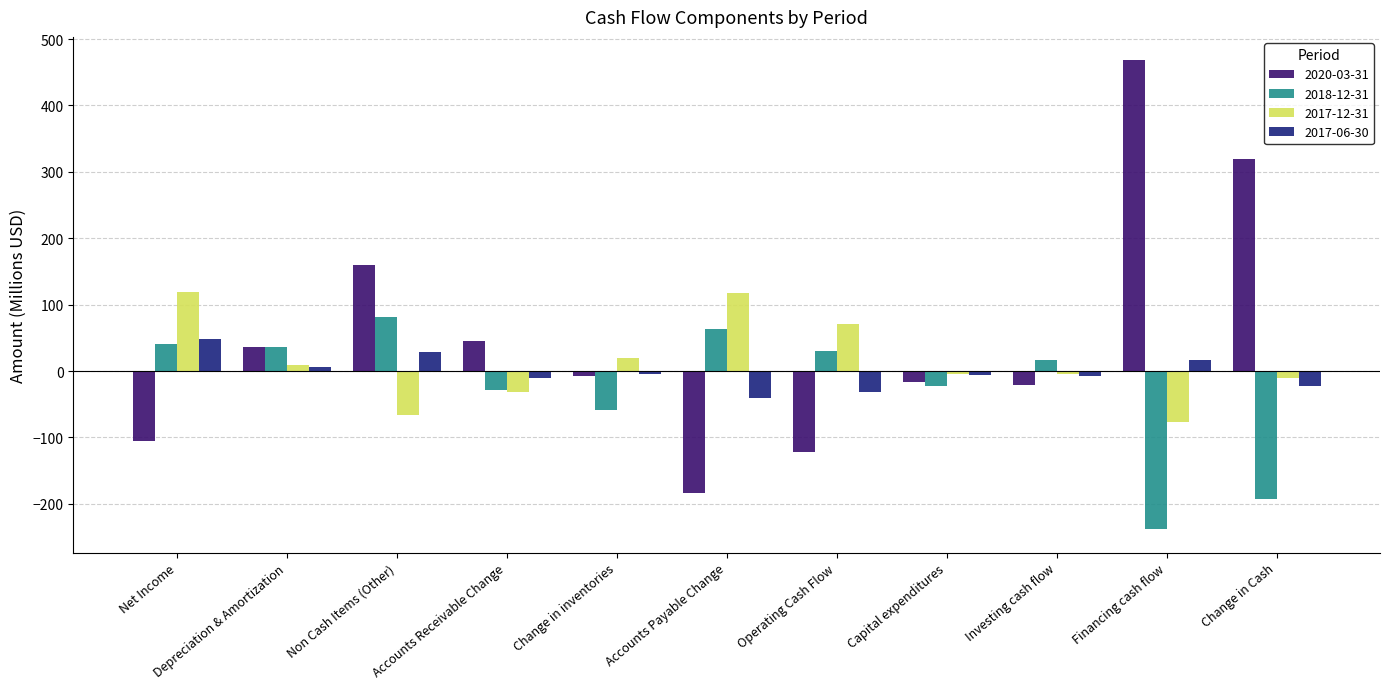

What is the greatest value displayed?

468.0